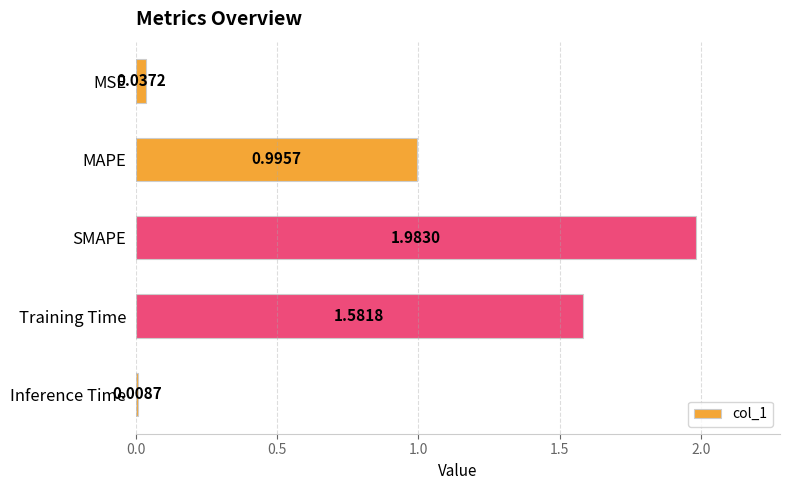

Which has a higher value, Training Time or MSE?

Training Time